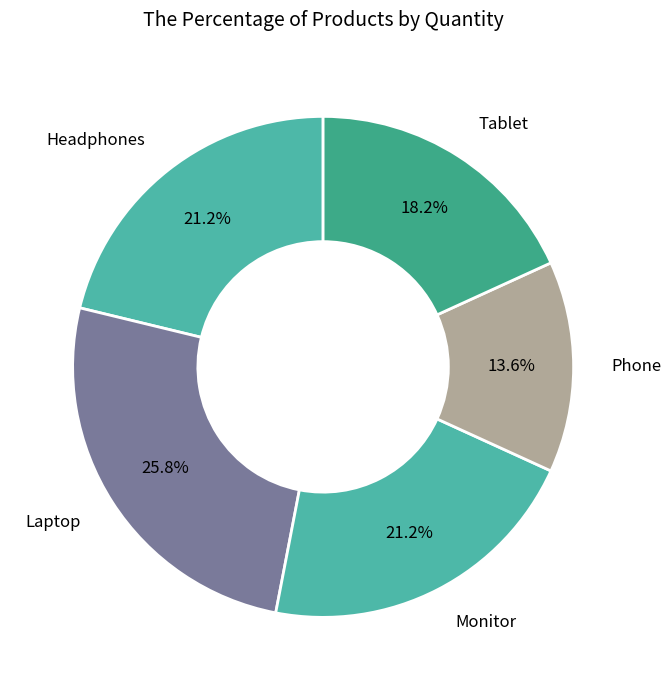

Between Tablet and Laptop, which is larger?

Laptop